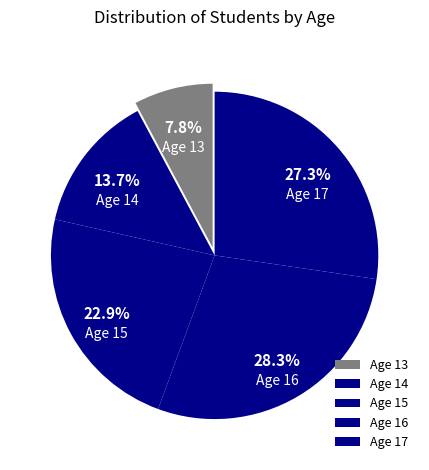

Is it true that Age 14 is 24% of the pie?

False